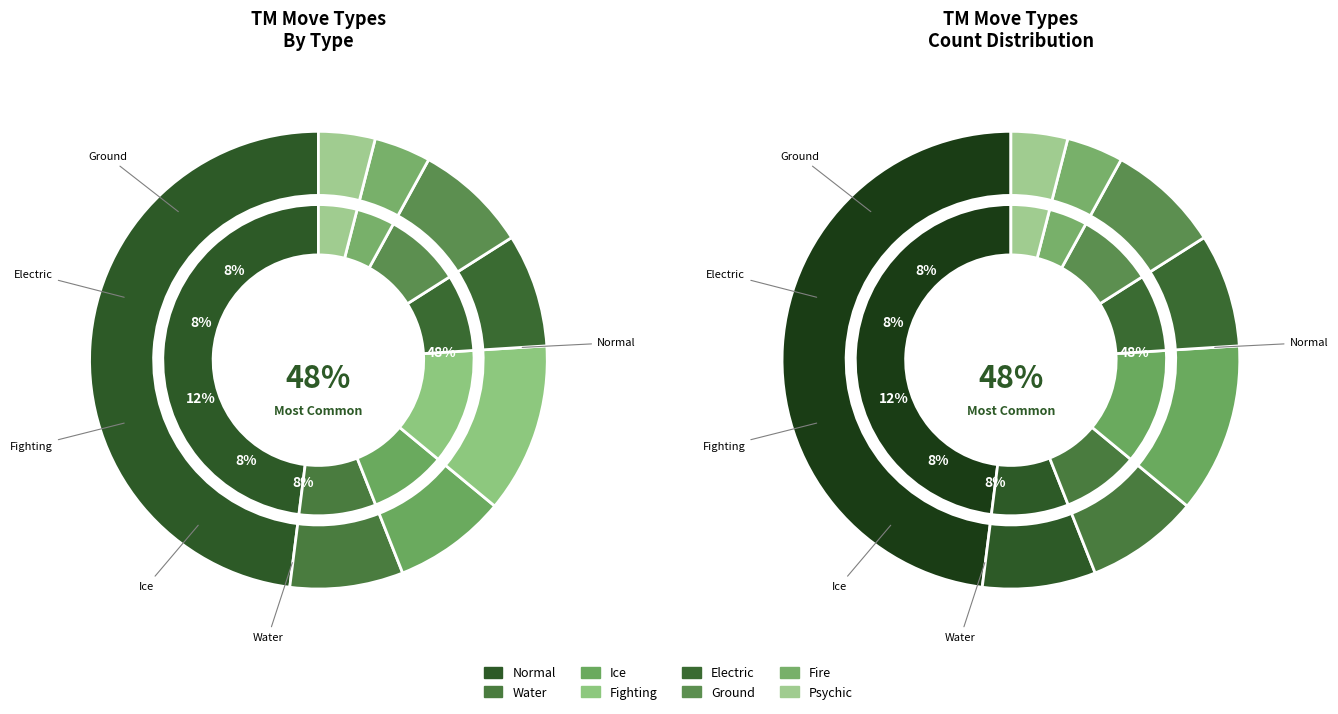

To the nearest percent, what is the combined percentage of Fire and Ice?

12%